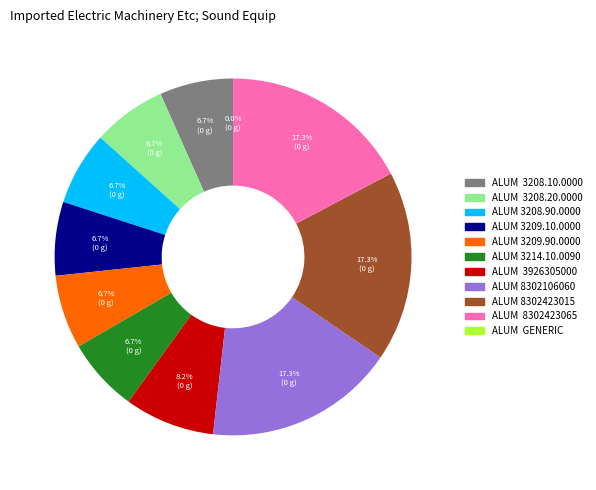

Which category has the biggest portion of the pie?

ALUM  8302423065